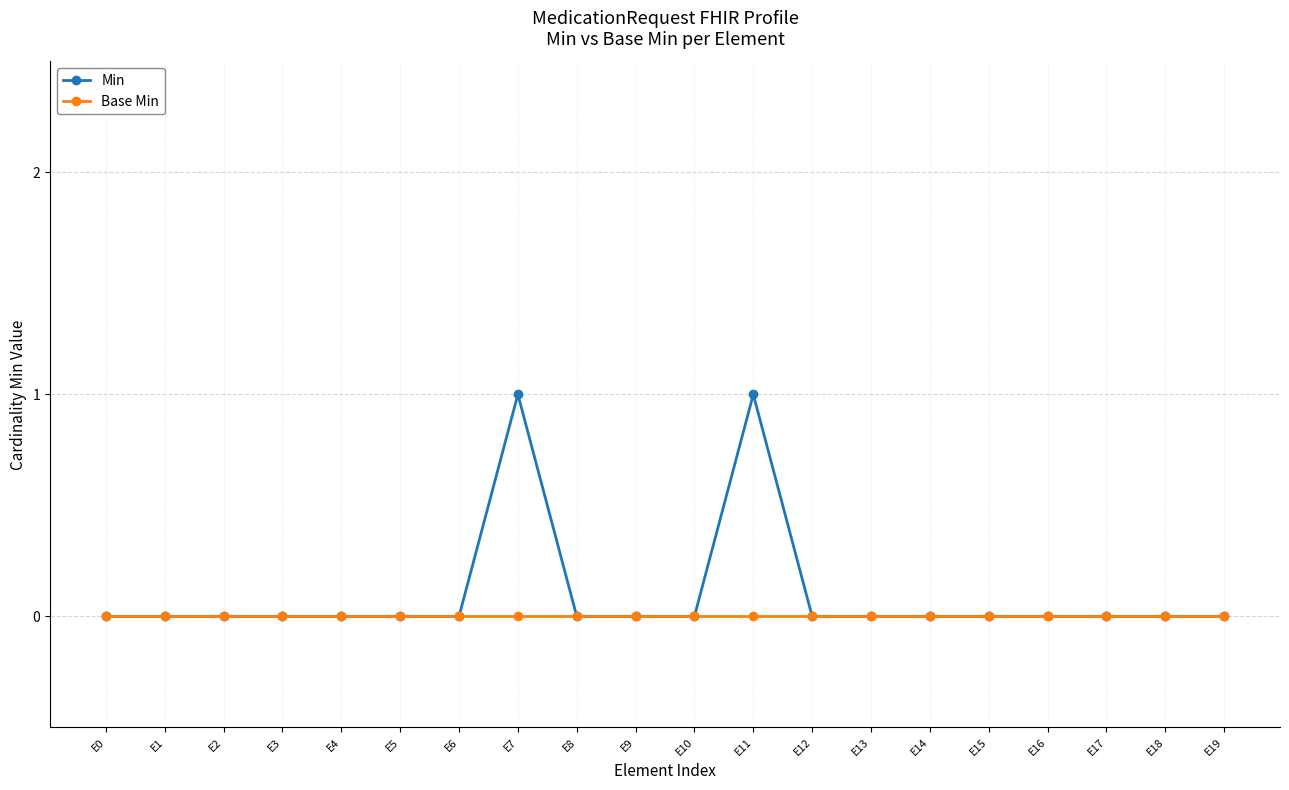

True or false: Min has more than 1 points higher than both neighbors.

True